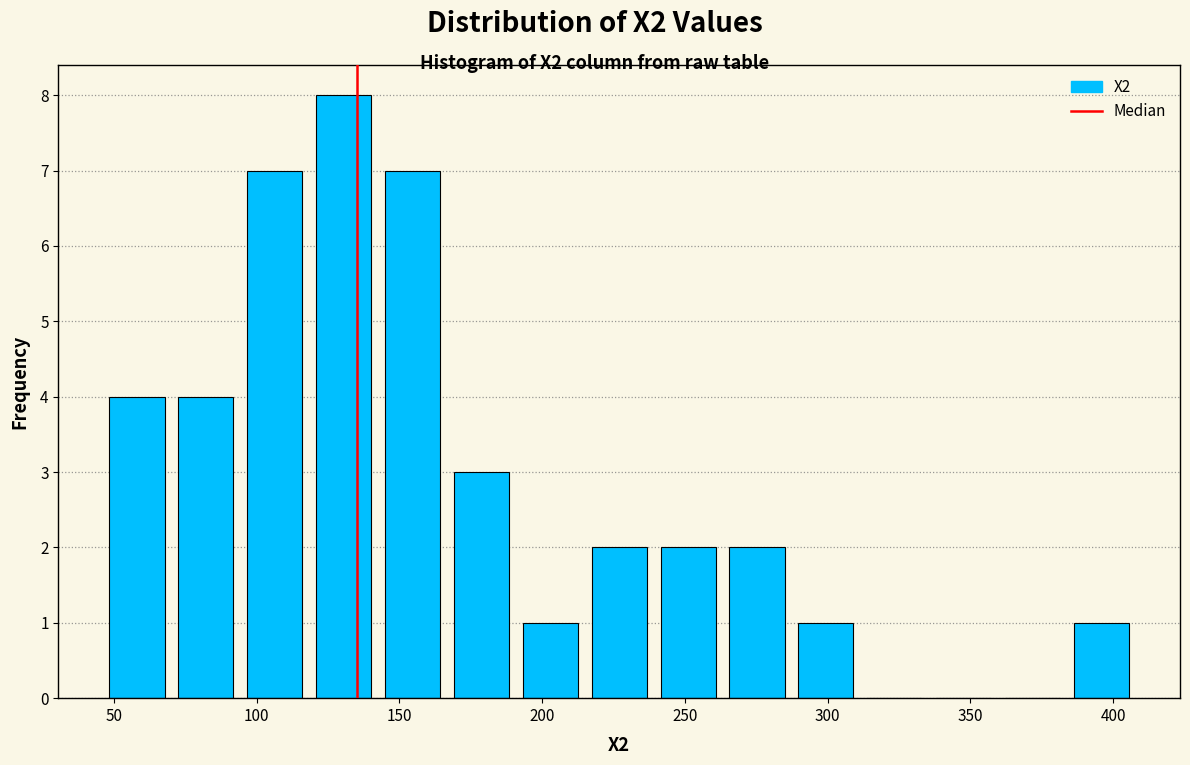

Reading left to right, list every bar in this chart as the range it spans on the x-axis followed by its height. Neither the bar edges nor the heights are printed on the chart, so give them approximately, as read against the axes.

45 to 70: 4
70 to 95: 4
95 to 120: 7
120 to 145: 8
145 to 165: 7
165 to 190: 3
190 to 215: 1
215 to 240: 2
240 to 265: 2
265 to 285: 2
285 to 310: 1
310 to 335: 0
335 to 360: 0
360 to 385: 0
385 to 410: 1